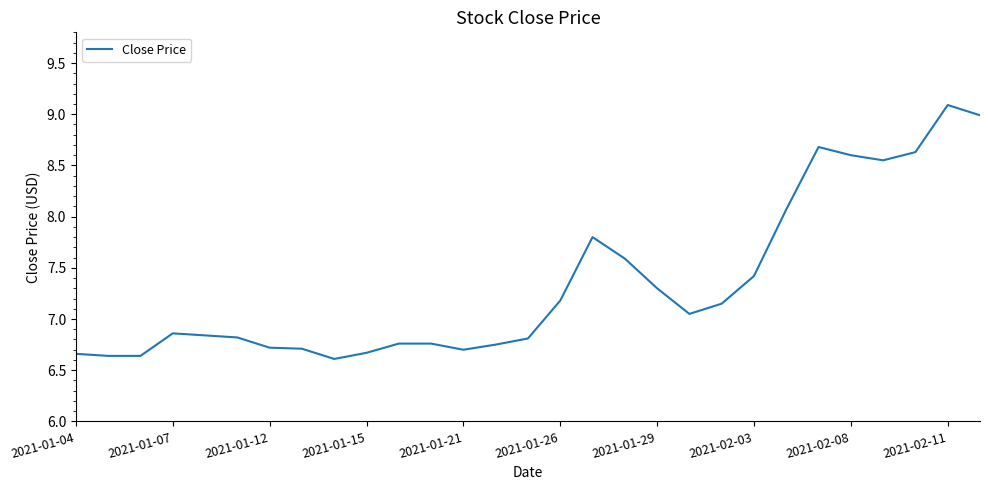

True or false: the data has more than 1 interior local peaks.

True